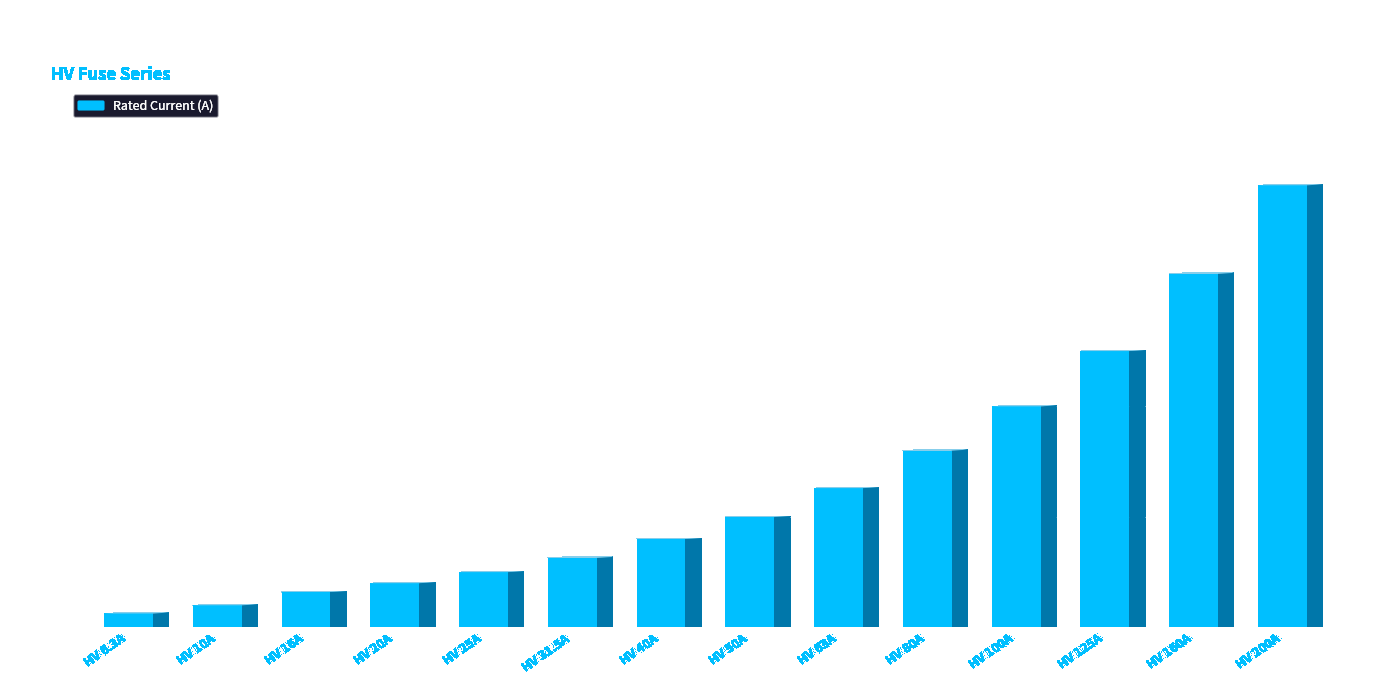

Which category has the lowest value across all series?

HV 6.3A